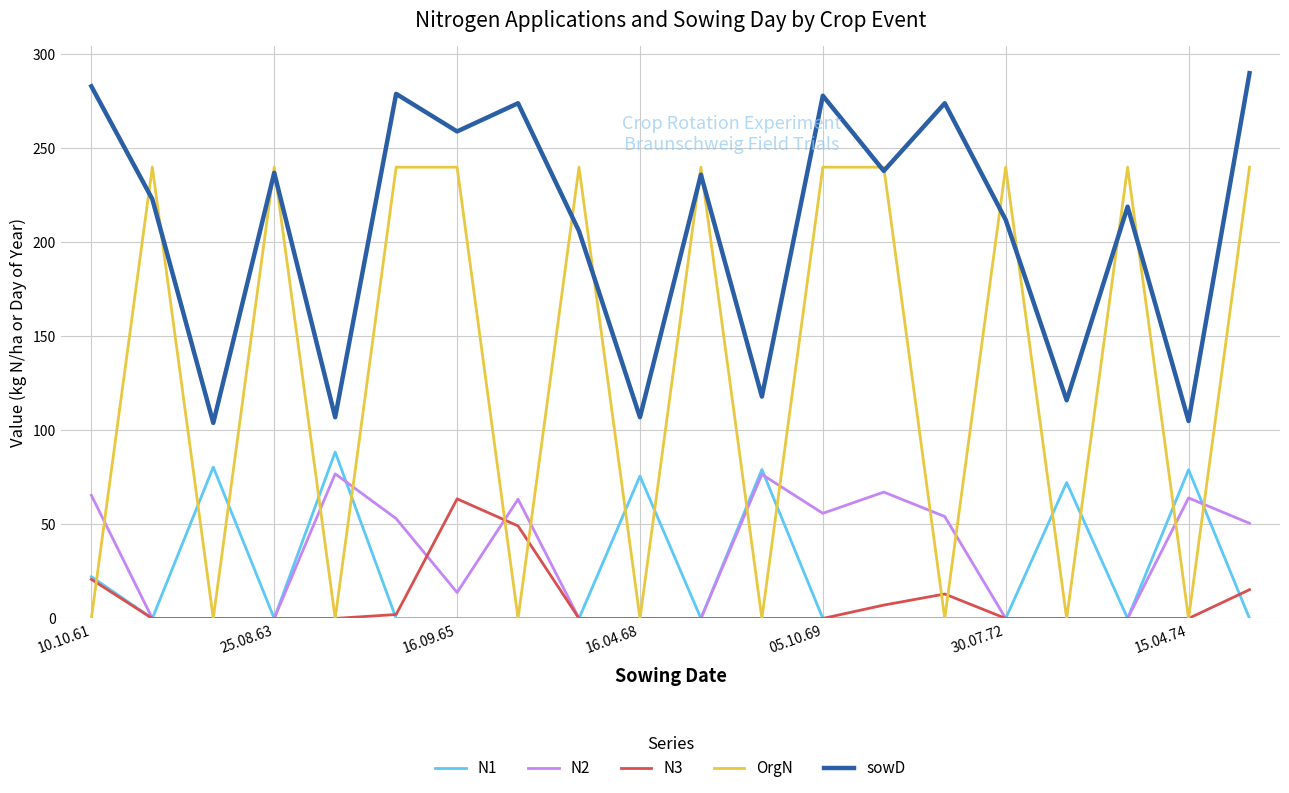

True or false: N2 and sowD cross at least once.

False